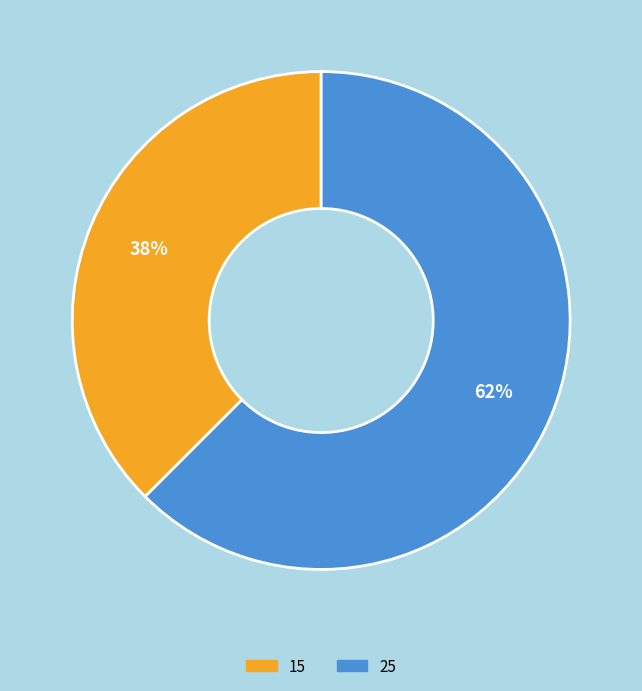

Rank the categories by value from lowest to highest.

15, 25